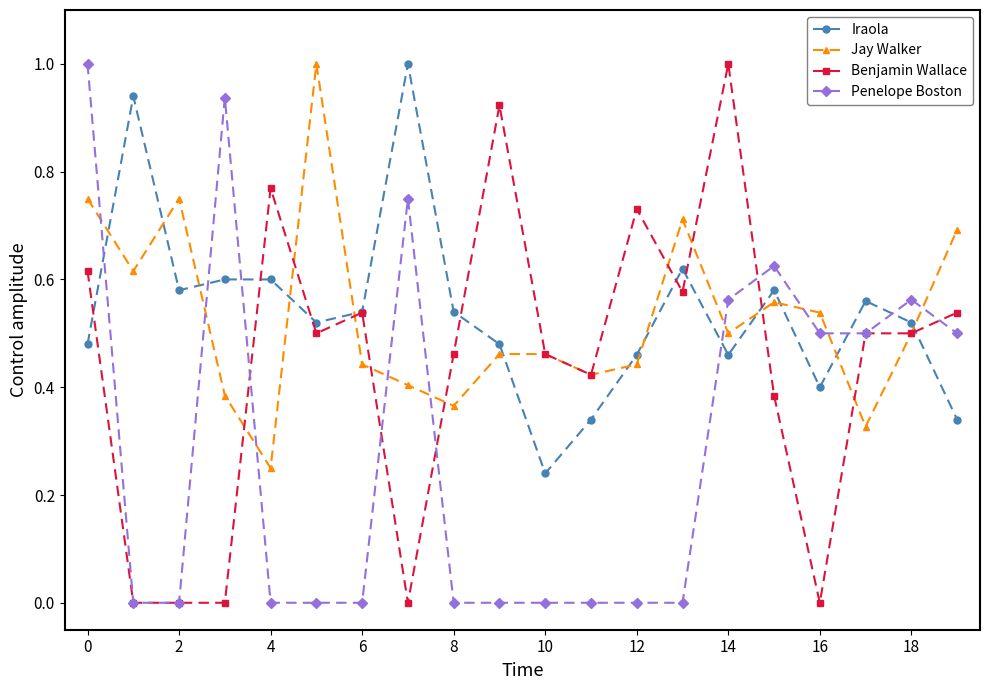

After their last crossing, which series has the higher values: Iraola or Jay Walker?

Jay Walker